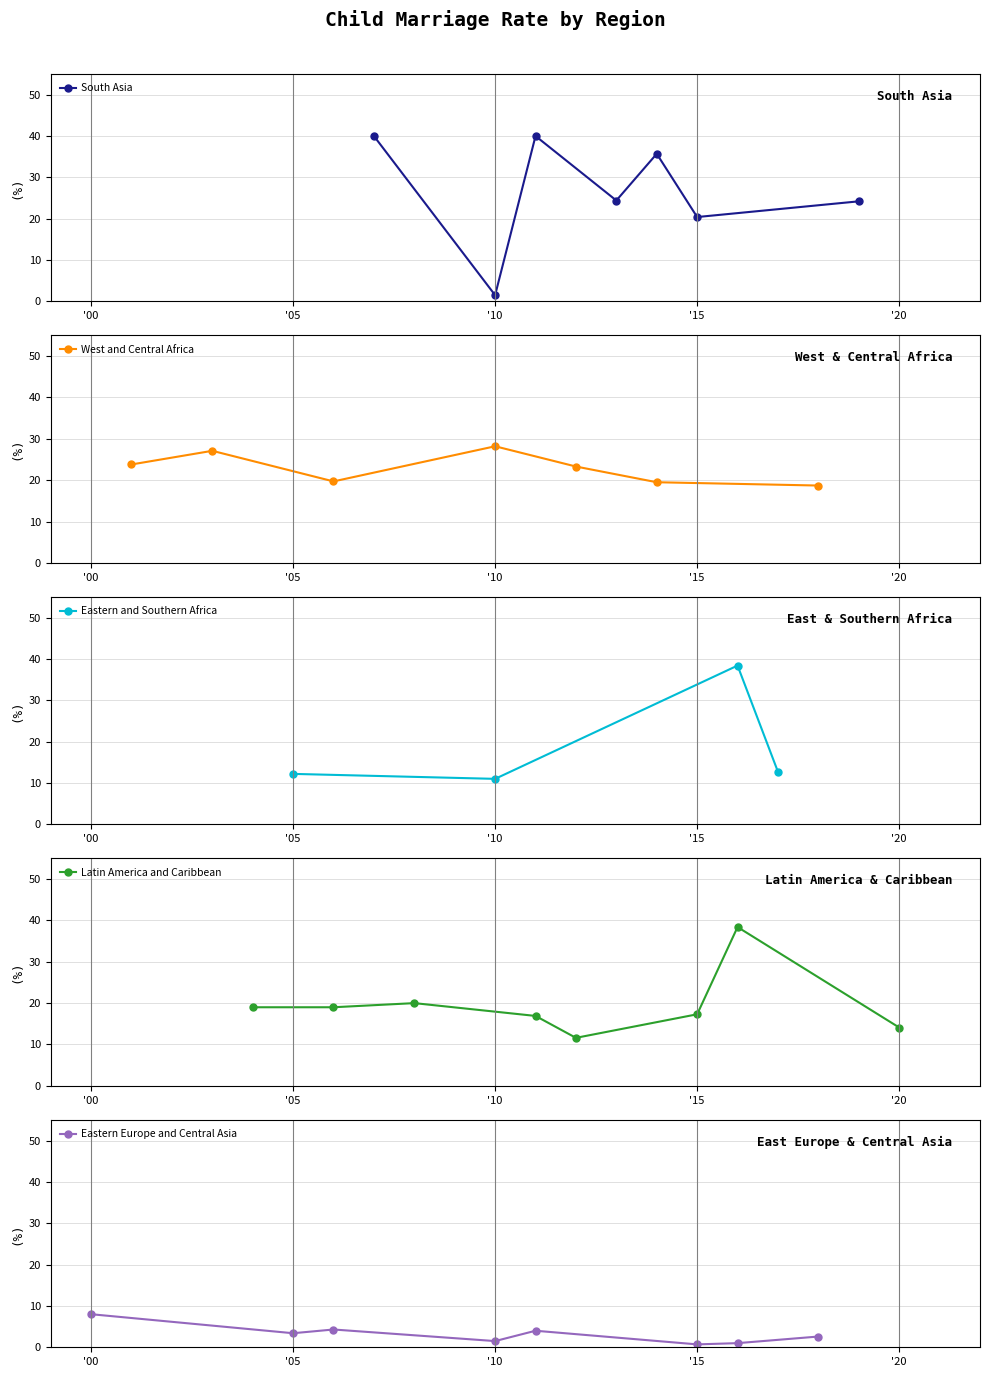

Is it true that South Asia equals 20.4 at '15?

True